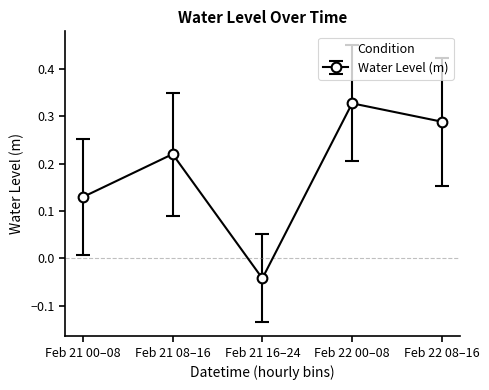

At which label does the data first exceed 0?

Feb 21 00–08